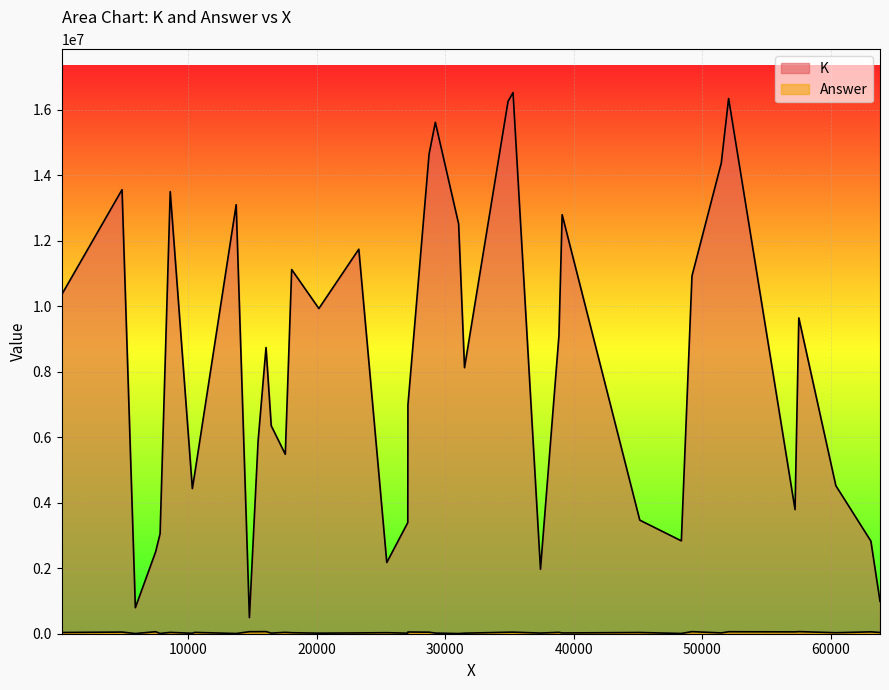

True or false: K and Answer intersect in this chart.

False